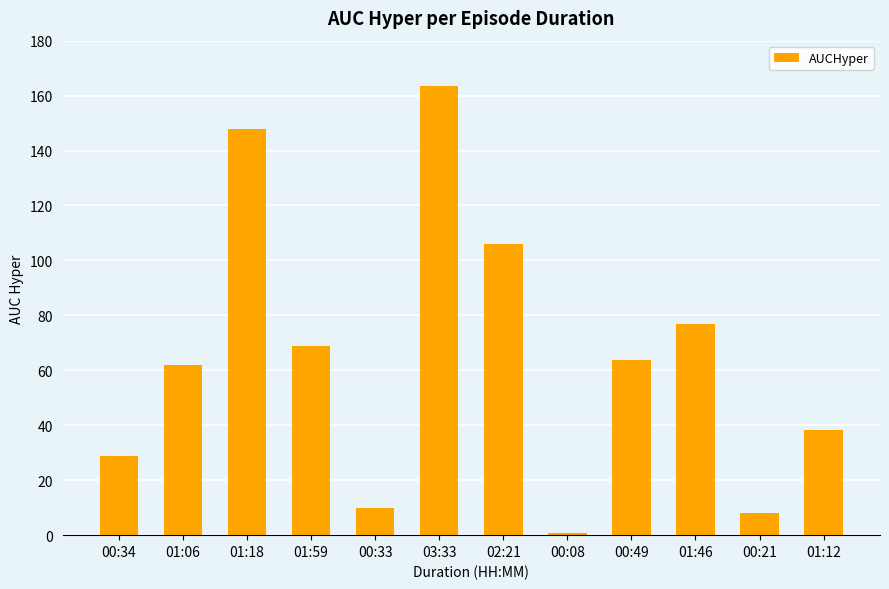

True or false: the data shows 63.9 at 00:49.

True